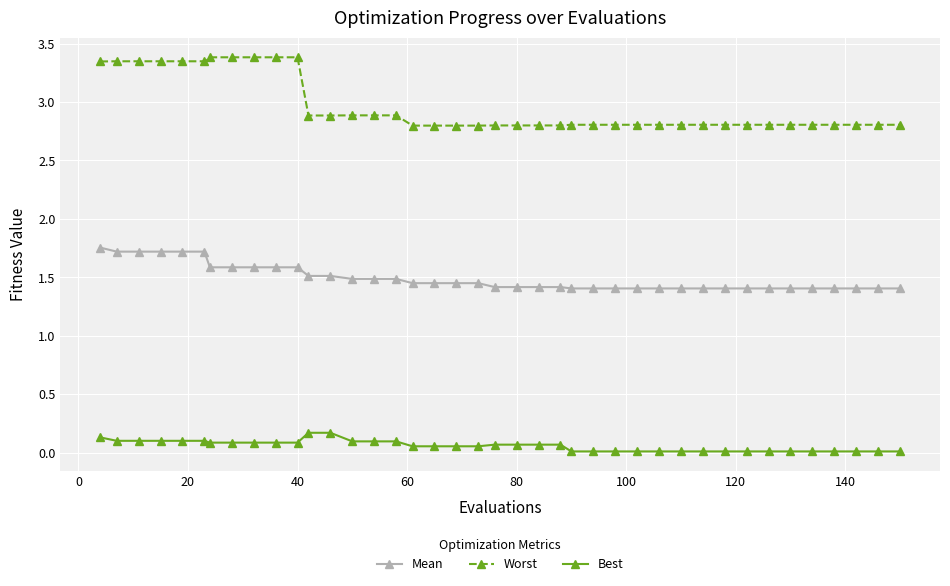

How many Worst values are between 2 and 3?

29